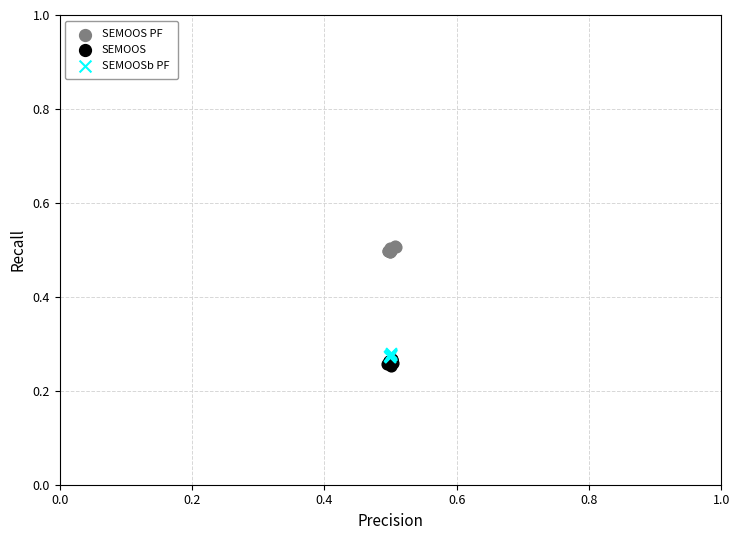

Which series reaches the maximum Y coordinate?

SEMOOS PF